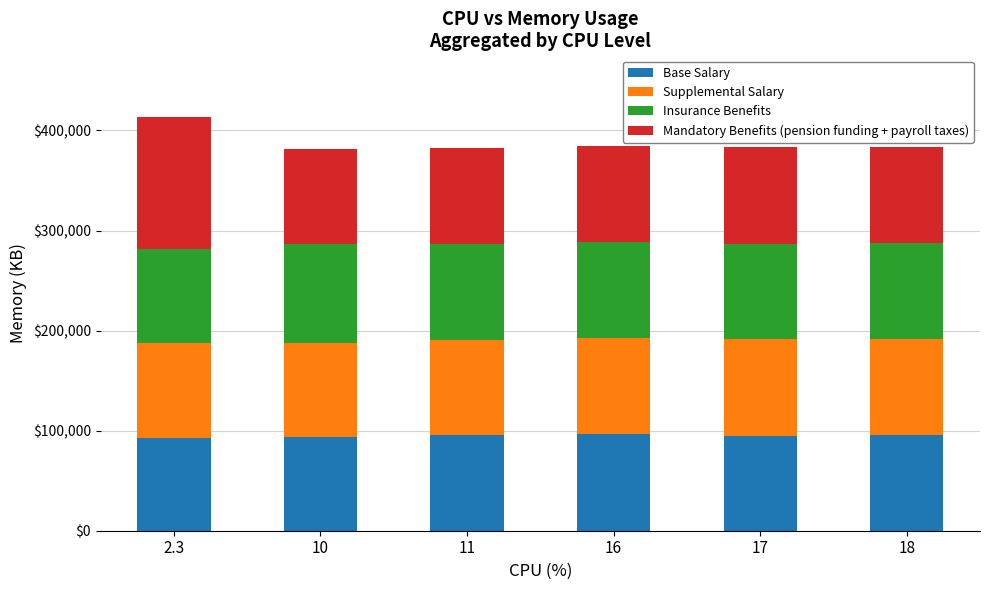

What is the total value across all series at 17?

383109